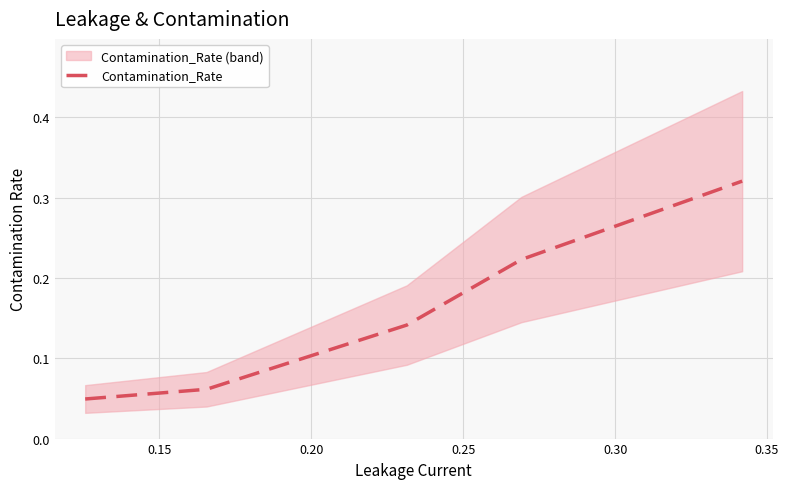

Which category has the highest value across all series?

0.30